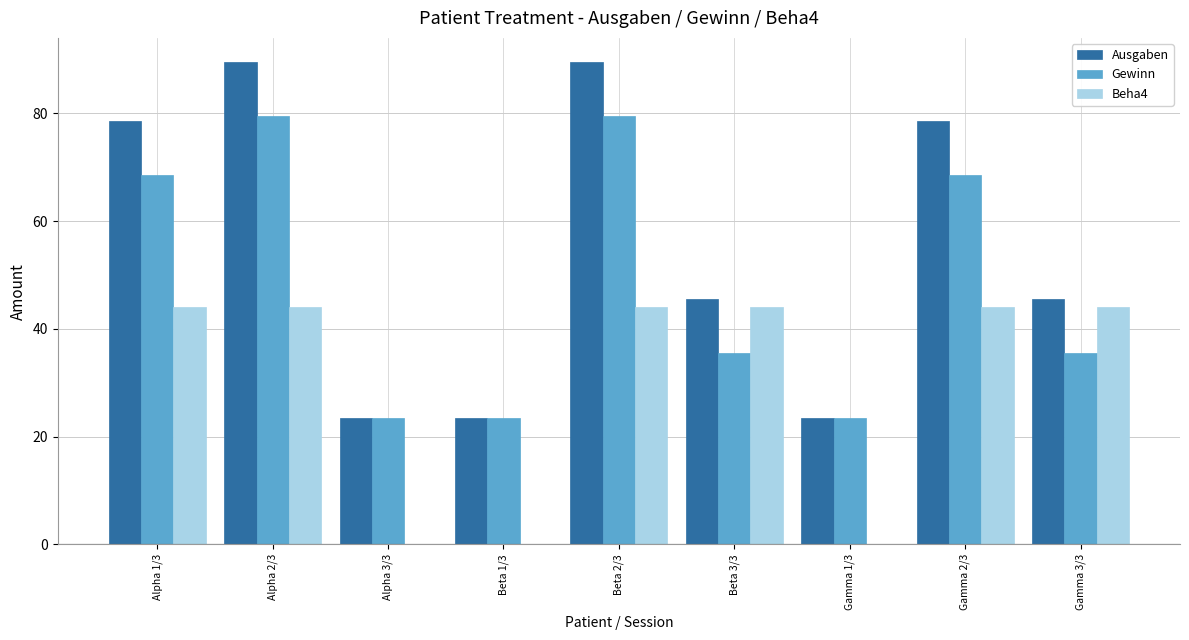

What is the sum of all Gewinn values?

437.5